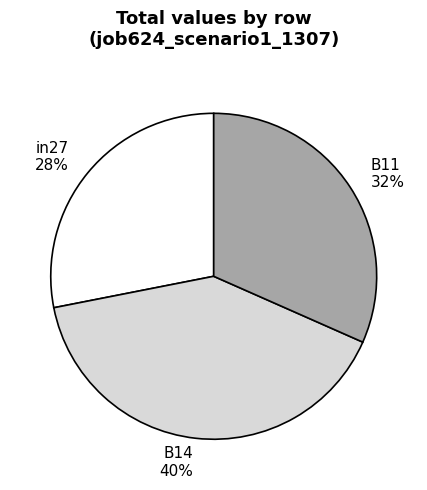

How many segments does this pie chart have?

3